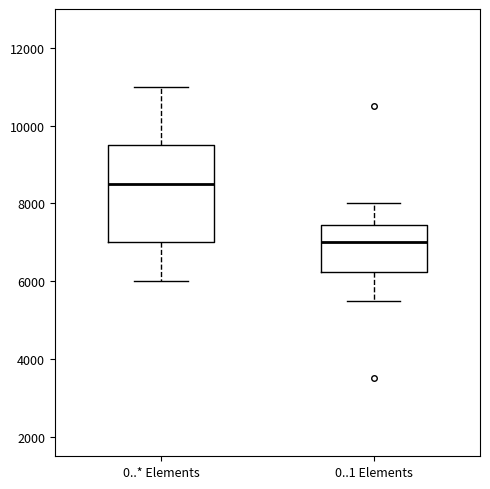

Which box's median line is the highest?

0..* Elements